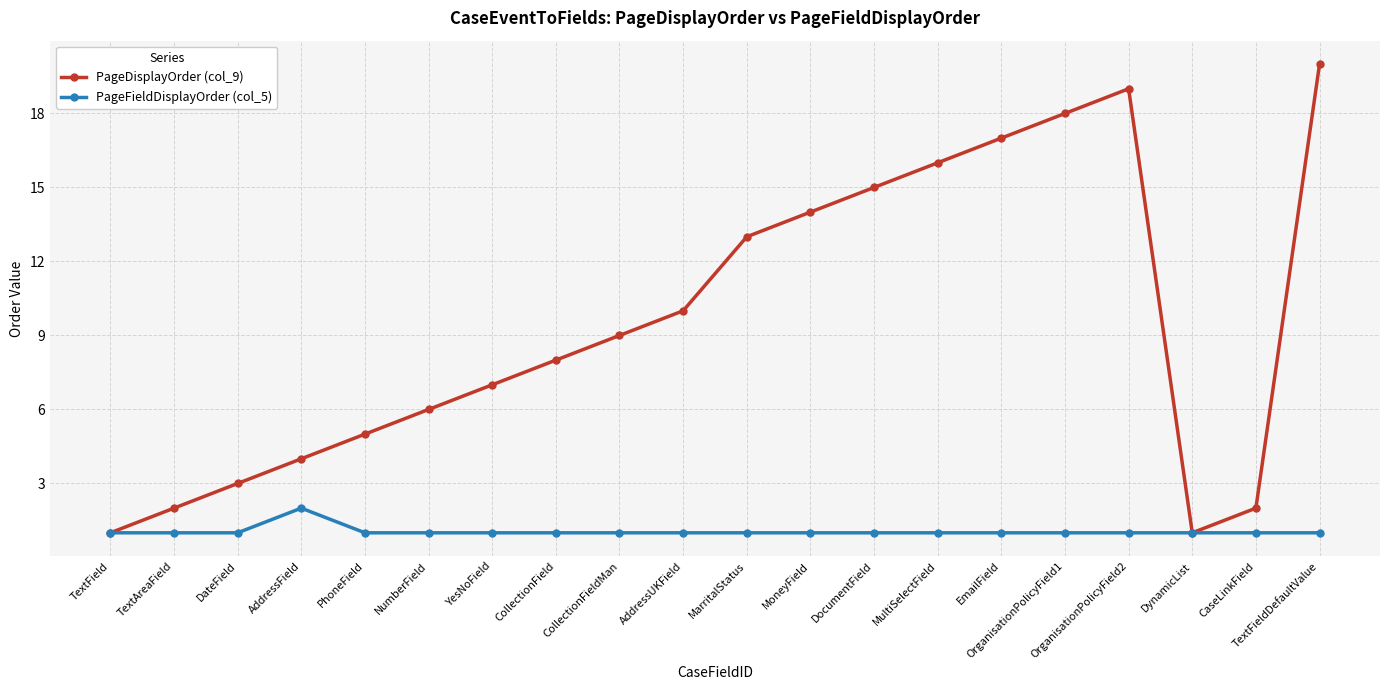

What is the sum of the PageFieldDisplayOrder (col_5) values at CaseLinkField and TextAreaField?

2